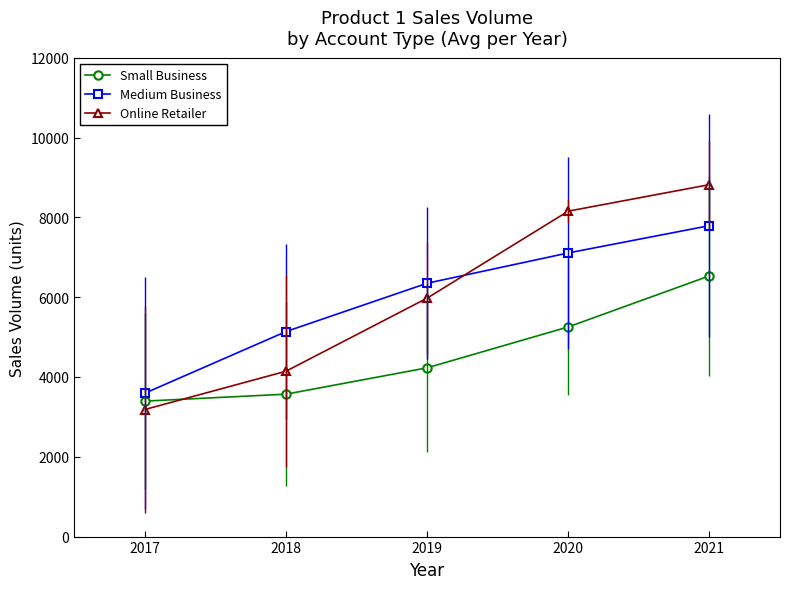

At which label does Medium Business first exceed 6347?

2019